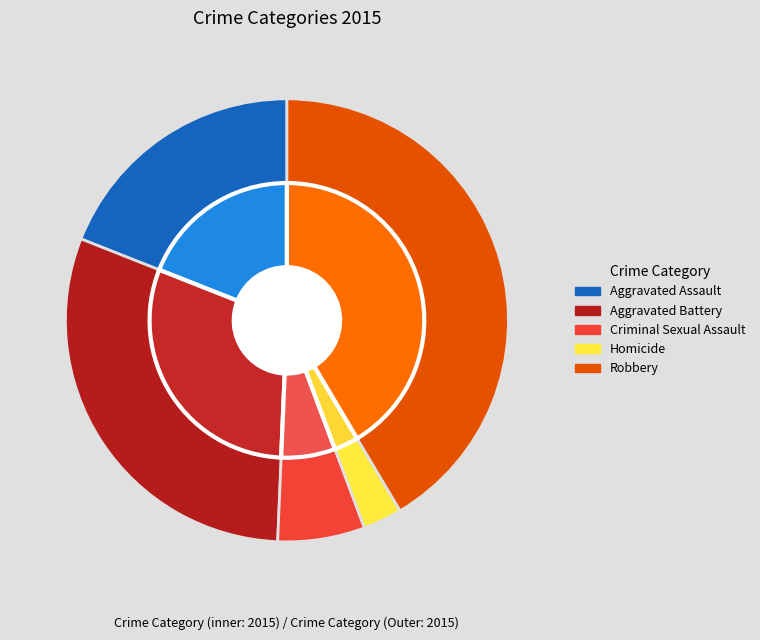

Which slice is the largest?

Robbery